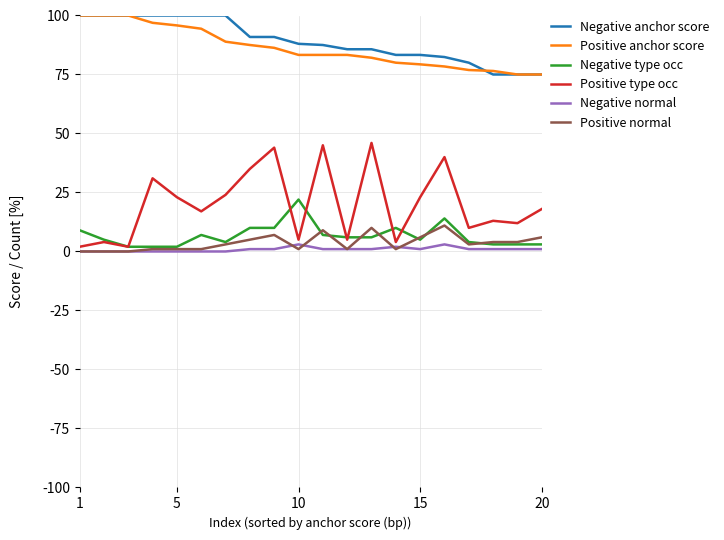

Which series has the widest spread of values?

Positive type occ